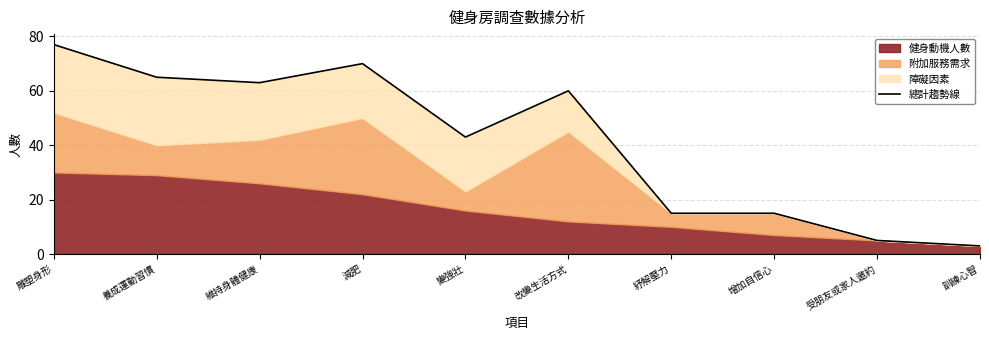

What is the average value?

42